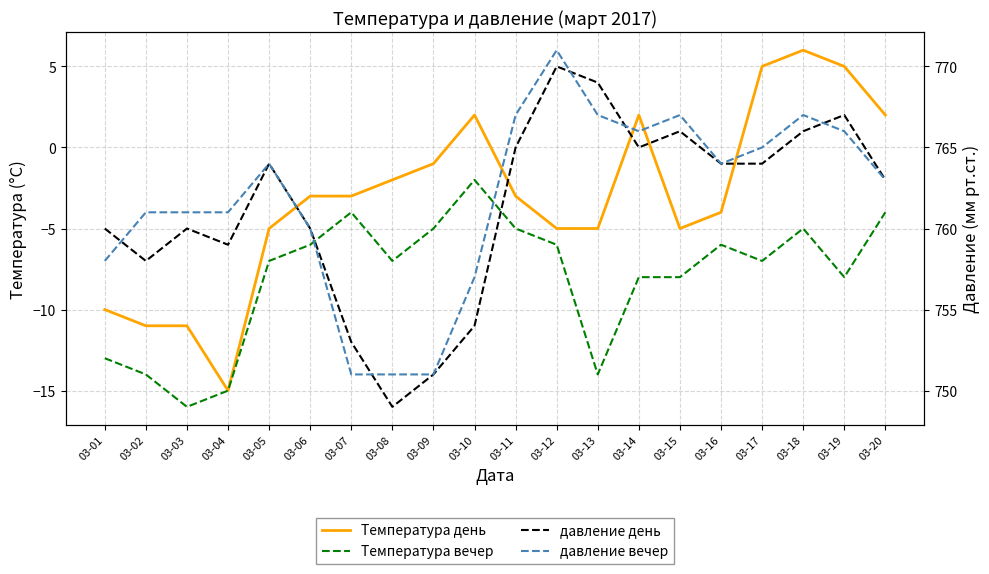

List the labels in order of давление вечер value, largest first.

03-12, 03-11, 03-13, 03-15, 03-18, 03-14, 03-19, 03-17, 03-05, 03-16, 03-20, 03-02, 03-03, 03-04, 03-06, 03-01, 03-10, 03-07, 03-08, 03-09